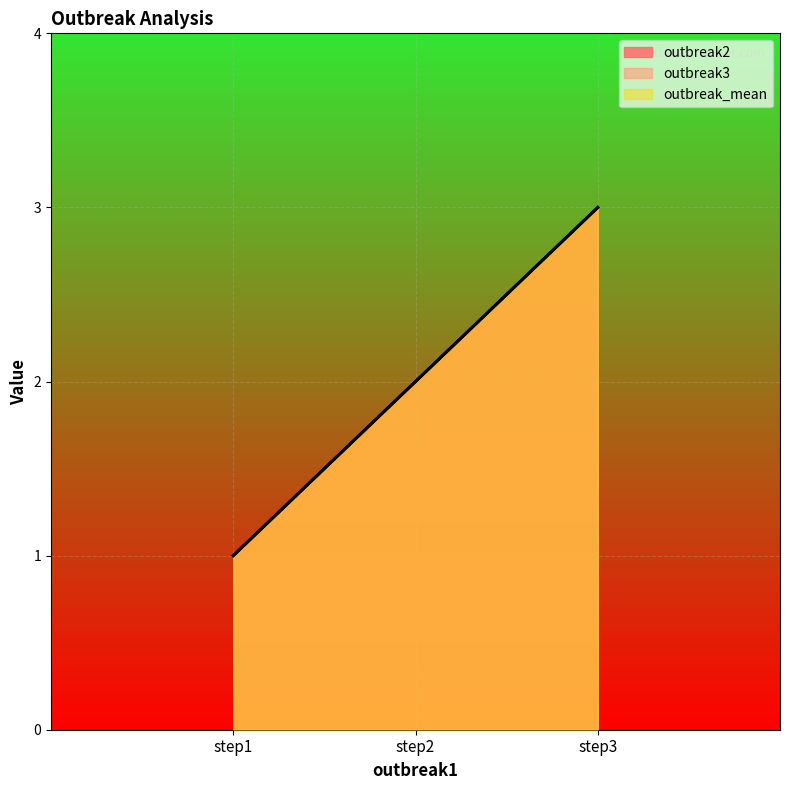

Where does the outbreak3 series first go above 2?

step3